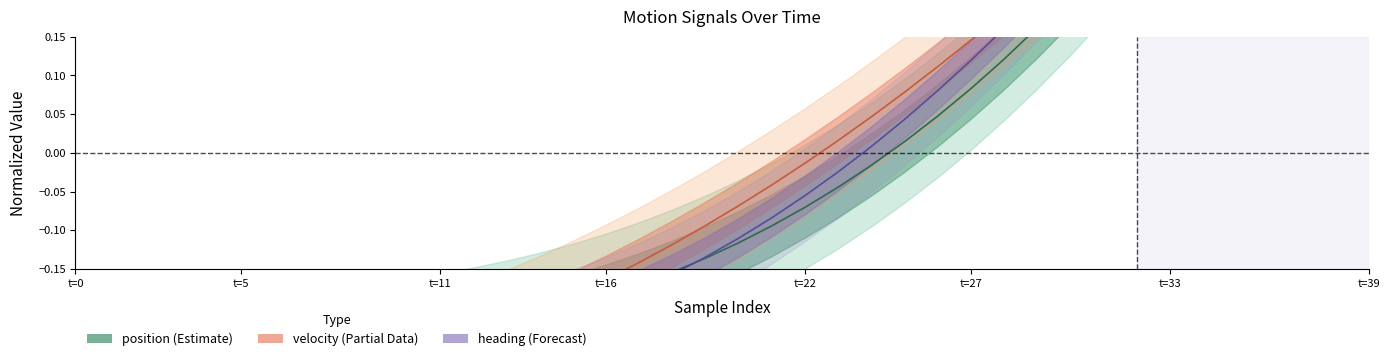

How many lines are shown in the chart?

3